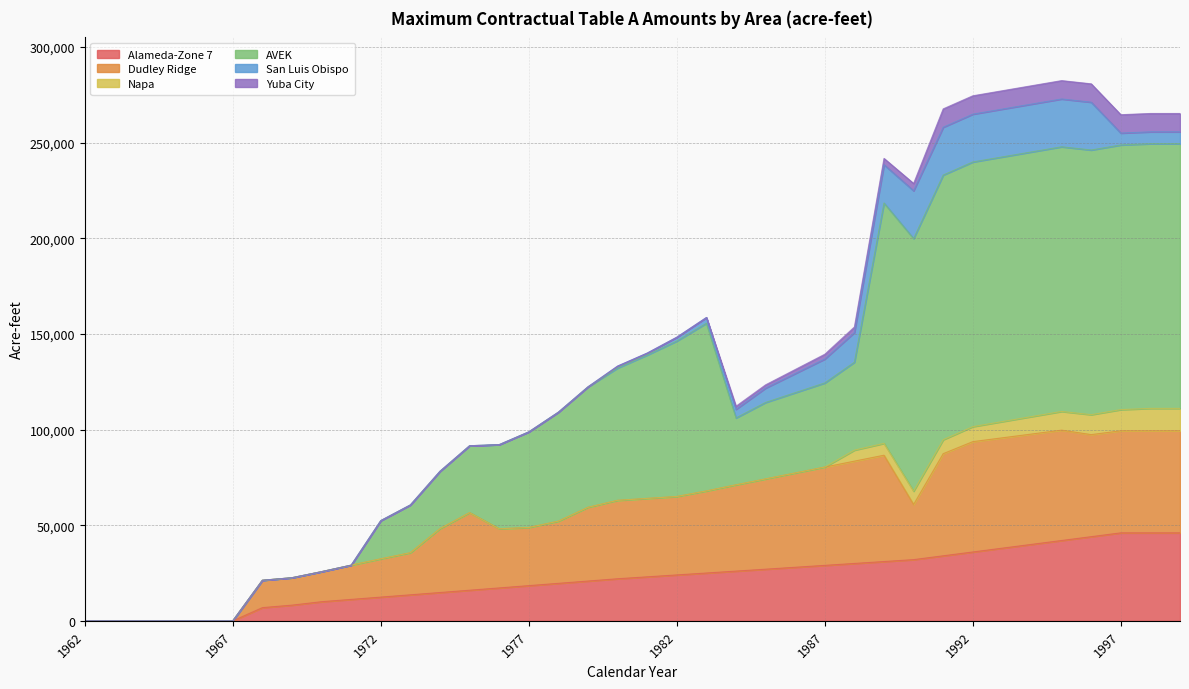

Is the value of AVEK at 1990 greater than the value of Alameda-Zone 7 at 1973?

Yes